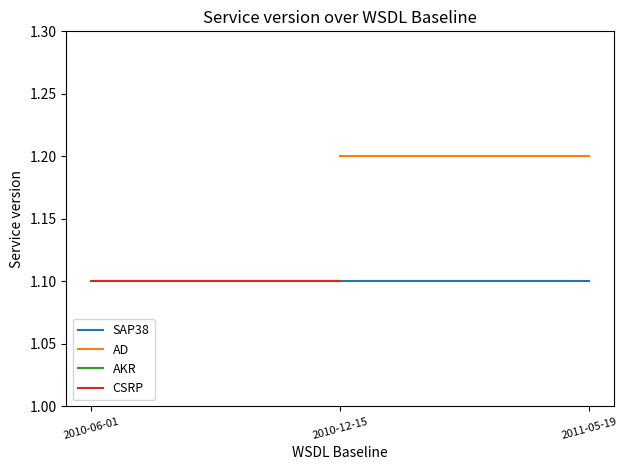

What is the value of the CSRP point at the 1st from the left?

1.1